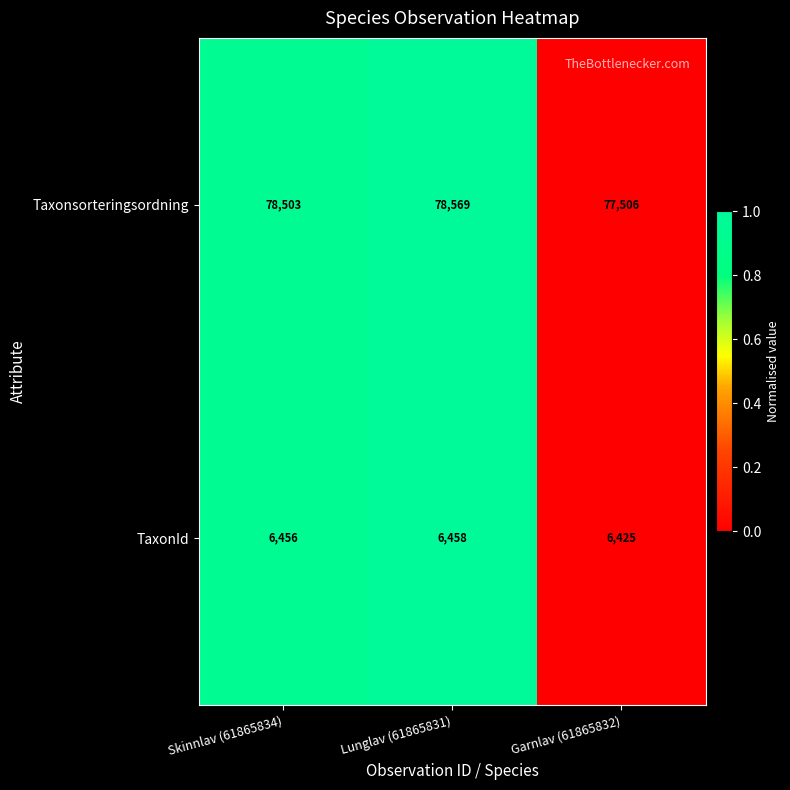

At which category does the chart reach its peak across all series?

Lunglav (61865831)